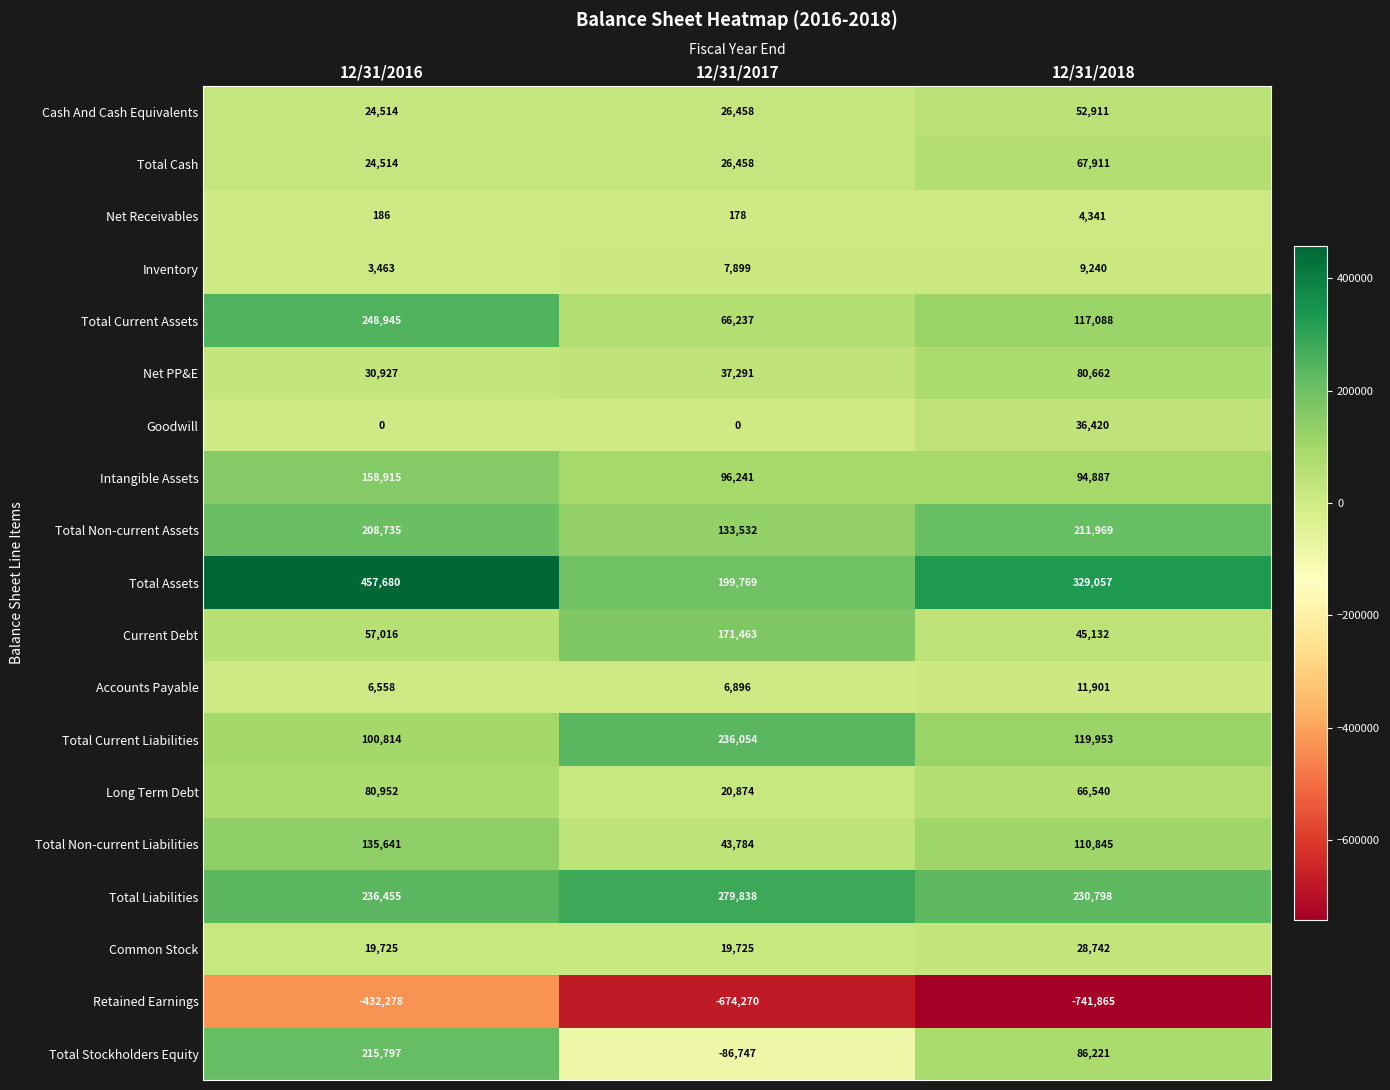

What is the difference between the maximum and minimum values in the Total Non-current Liabilities series?

91857